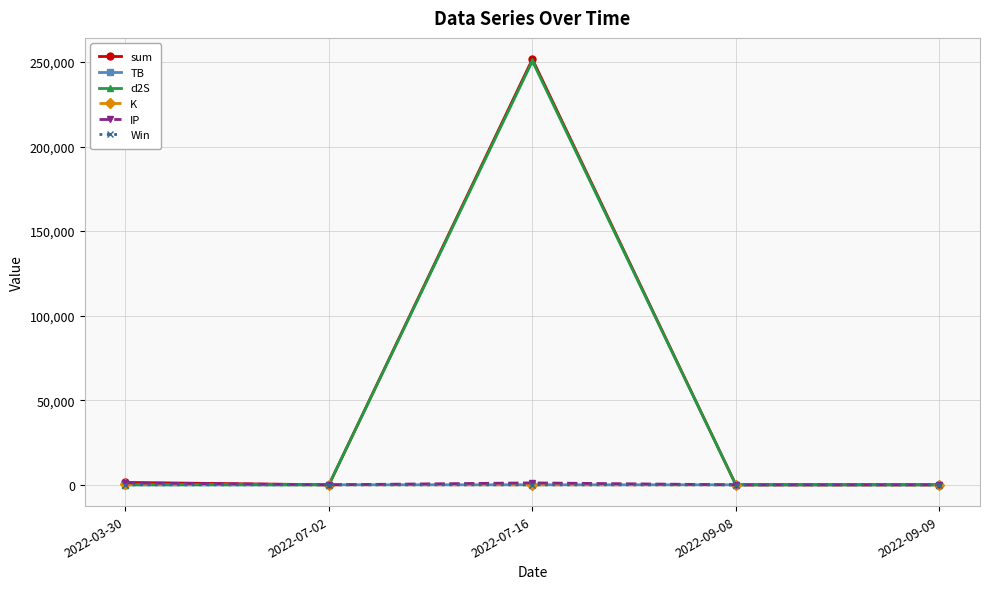

What is the label of the 1st point from the right?

2022-09-09